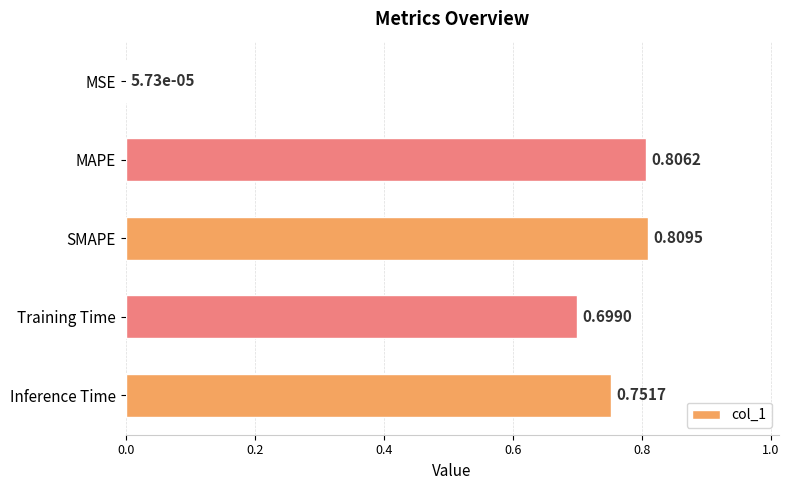

At which category does the chart reach its peak across all series?

SMAPE